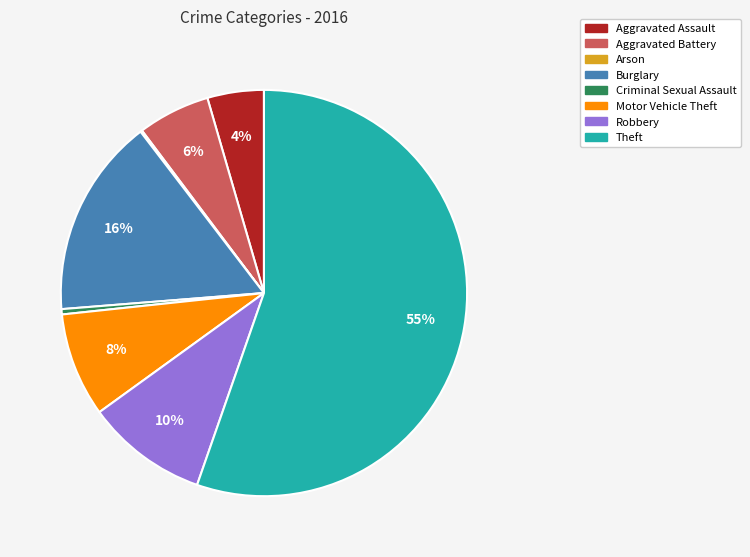

Between Criminal Sexual Assault and Theft, which is larger?

Theft